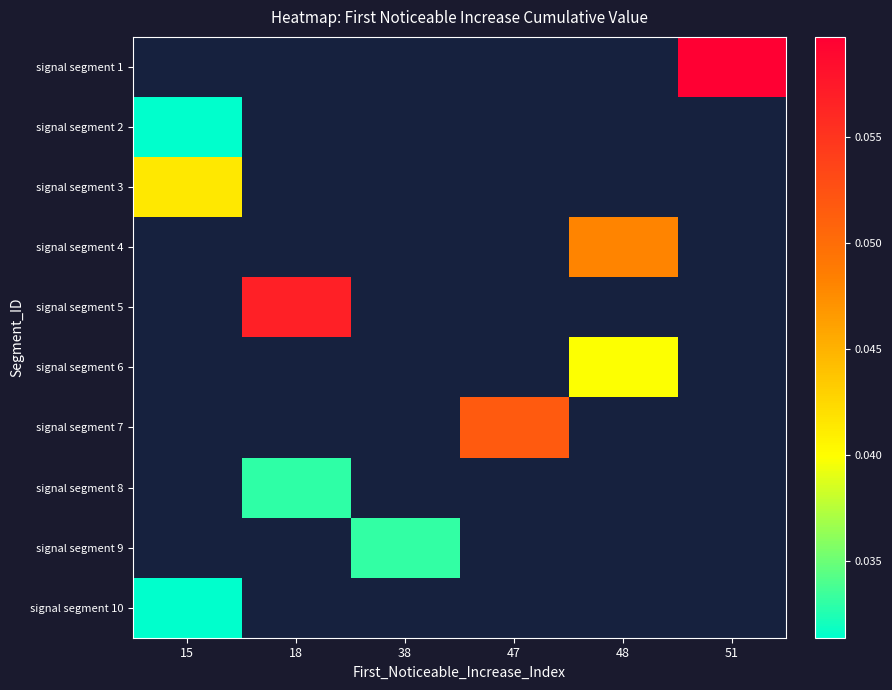

How many values in signal segment 2 are above zero?

1